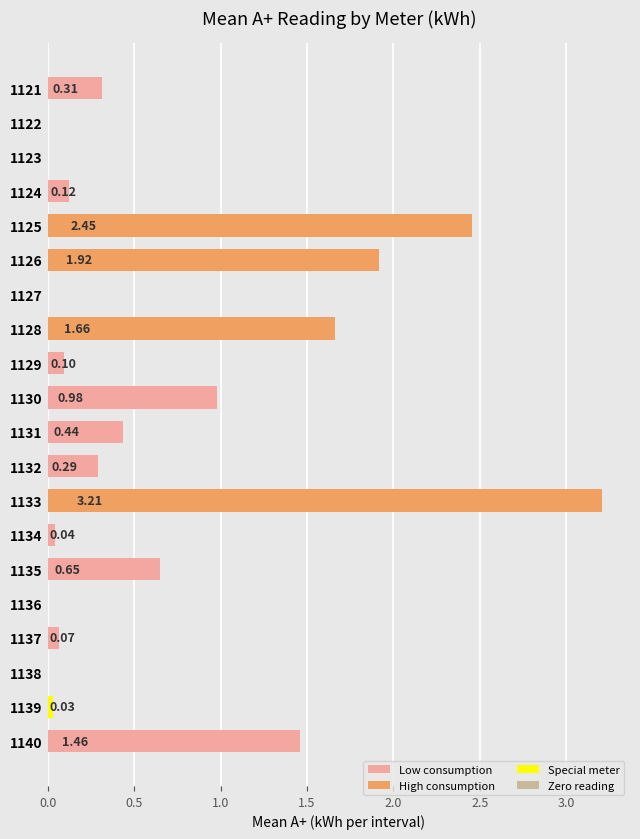

What is the change in value from 1127 to 1133?

+3.2